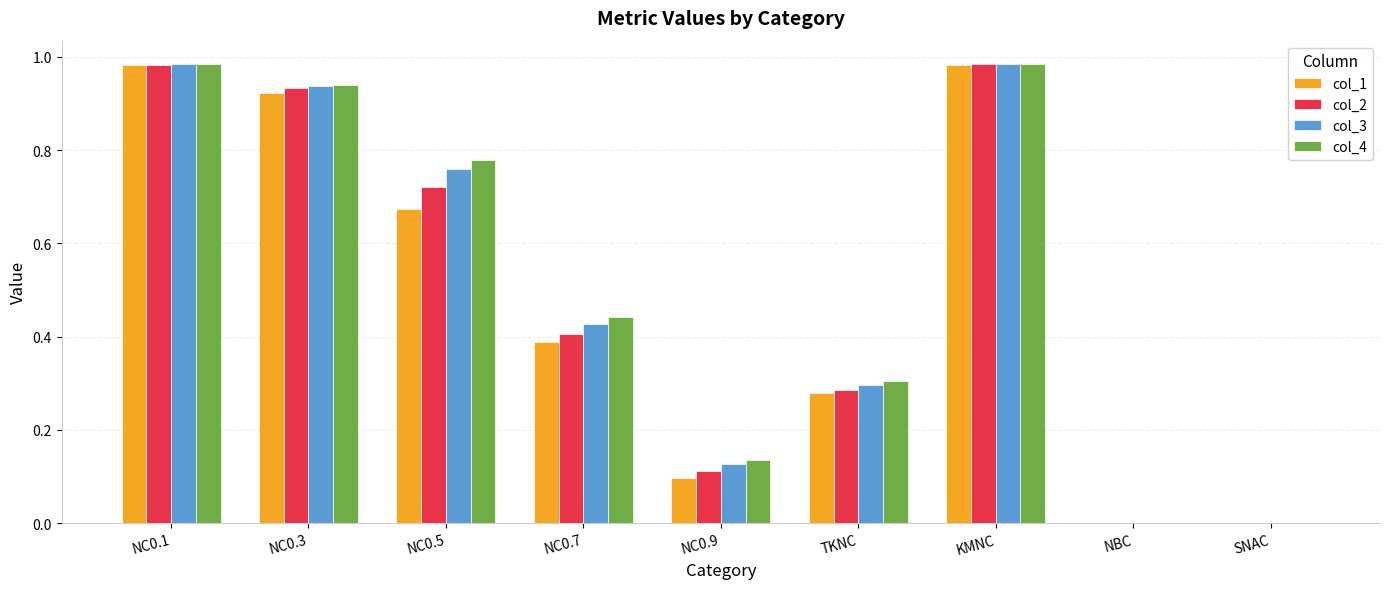

How many categories are shown in the chart?

9